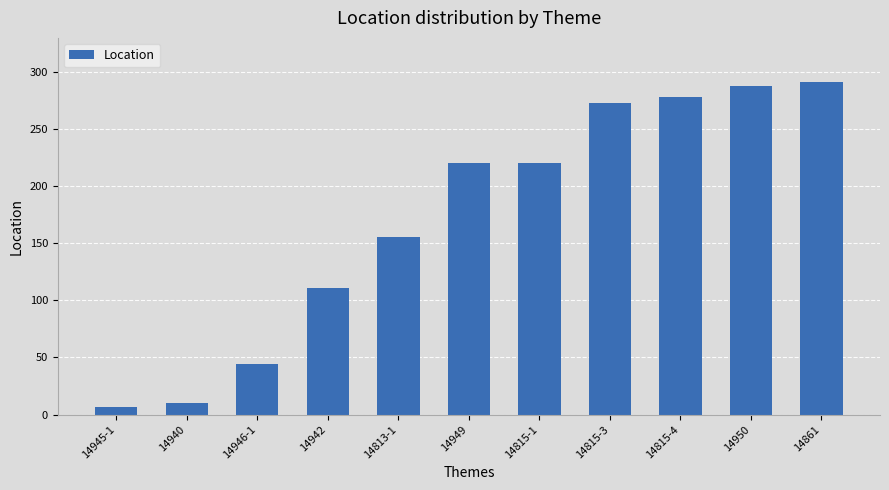

What is the difference between the maximum and second lowest values?

281